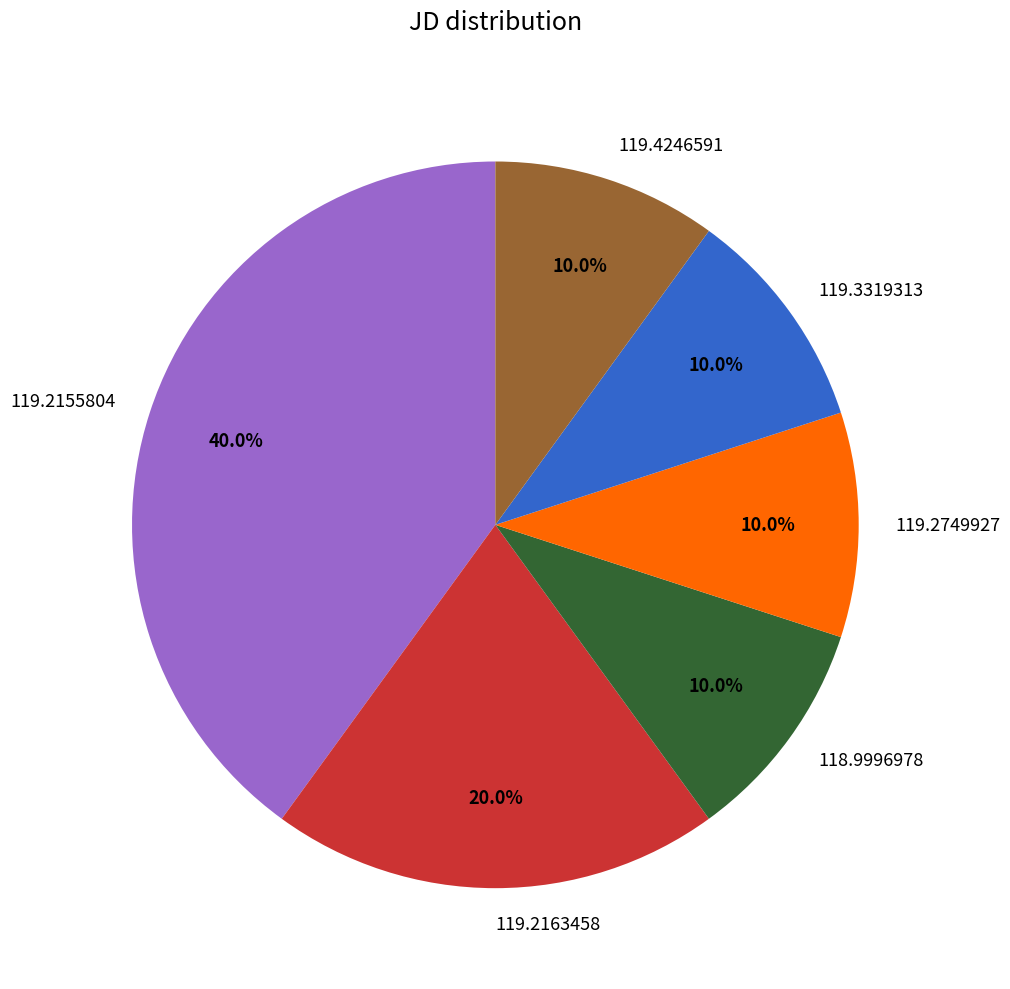

Does any single category account for the majority?

No